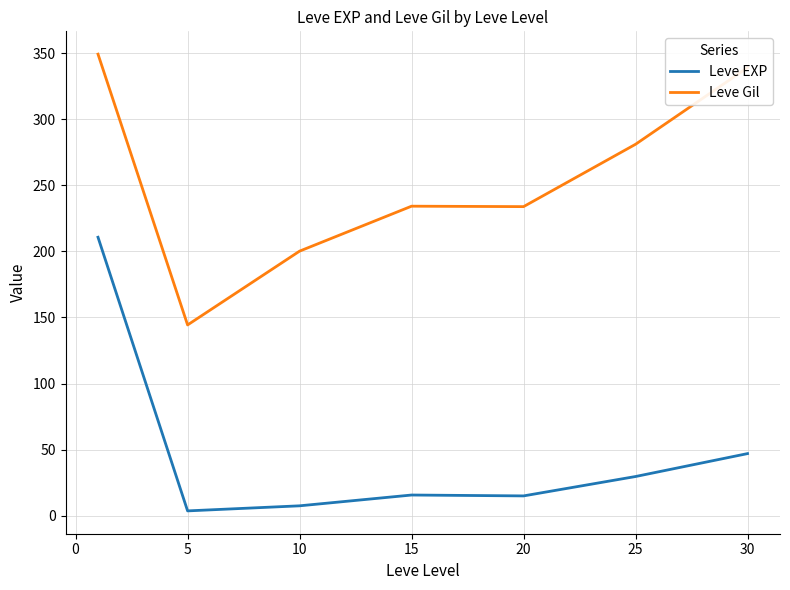

List the series in order of their peak value, highest first.

Leve Gil, Leve EXP